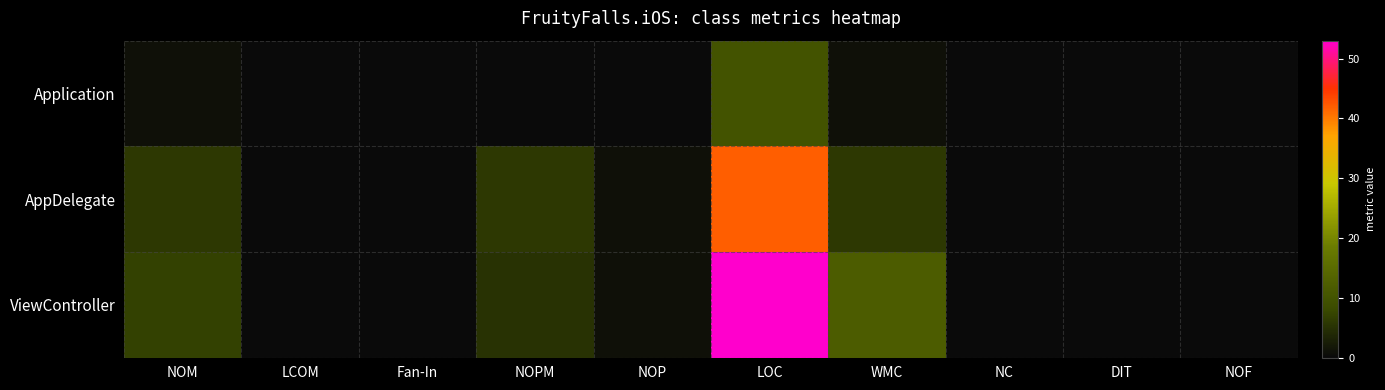

At which category is the sum across all series the highest?

LOC